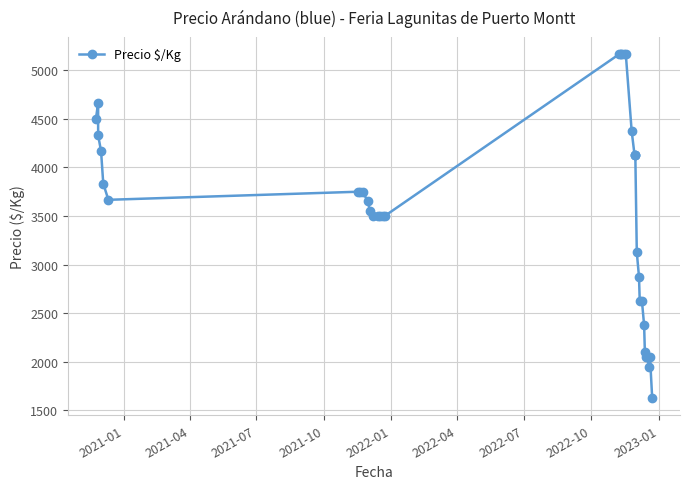

What is the average value?

3588